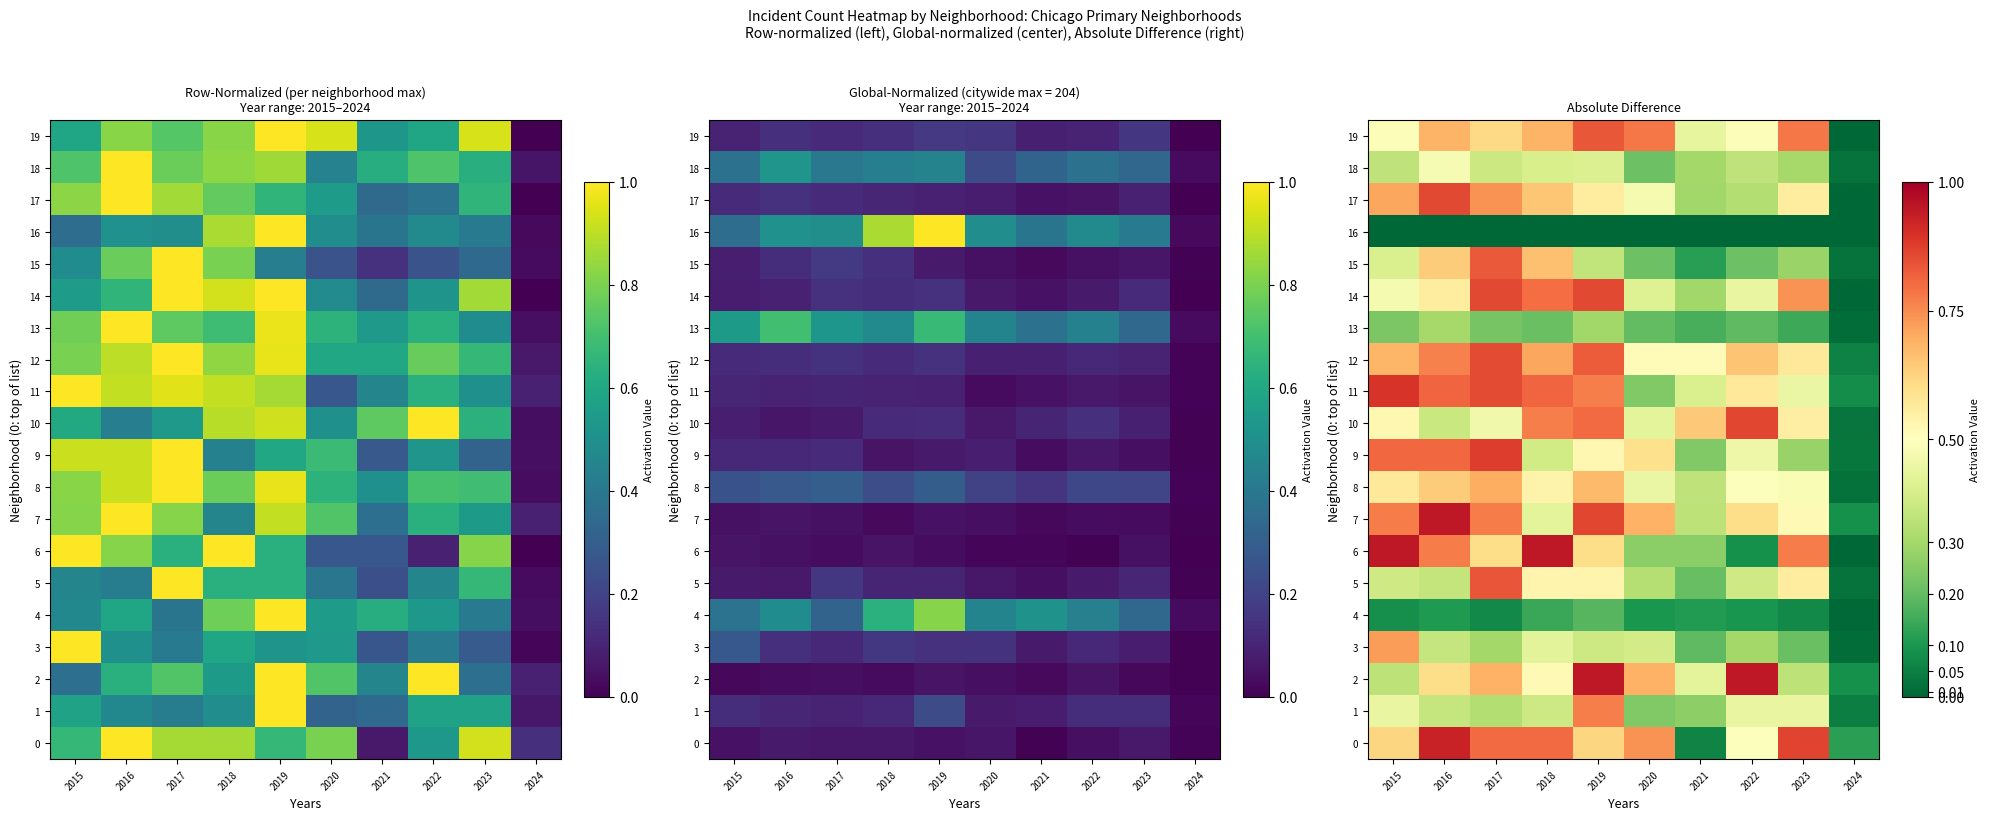

What is the total value across all series at 2016?

11.4